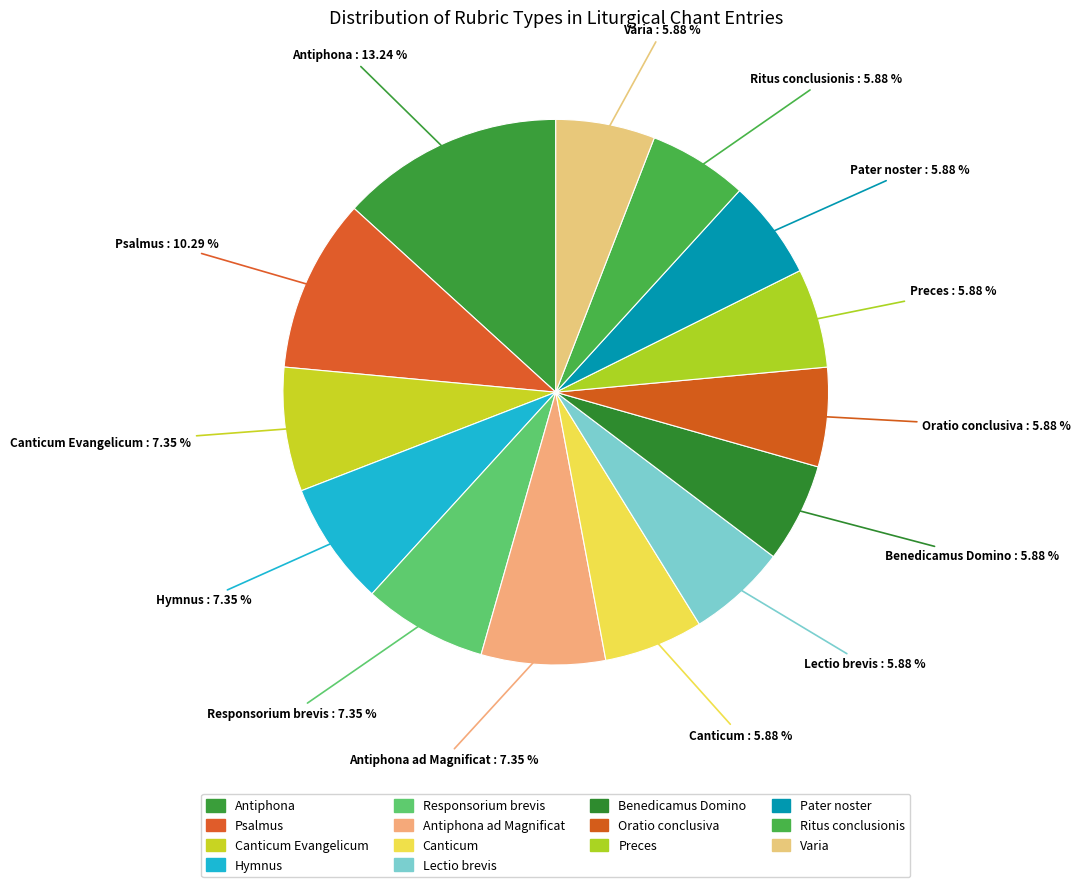

What is the largest slice in the pie chart?

Antiphona